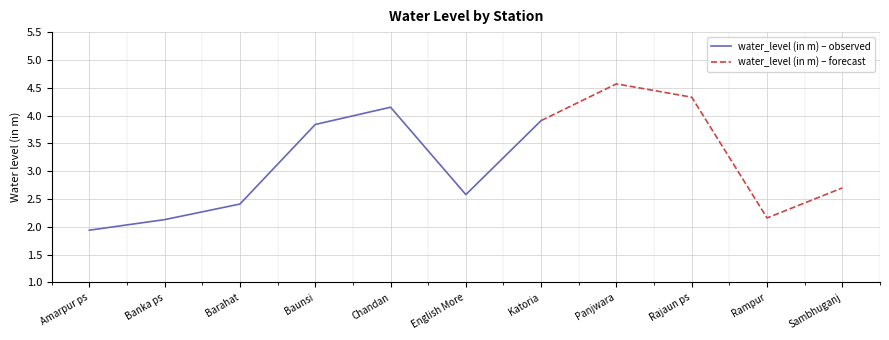

Where is the data nearest to the value 3?

Sambhuganj